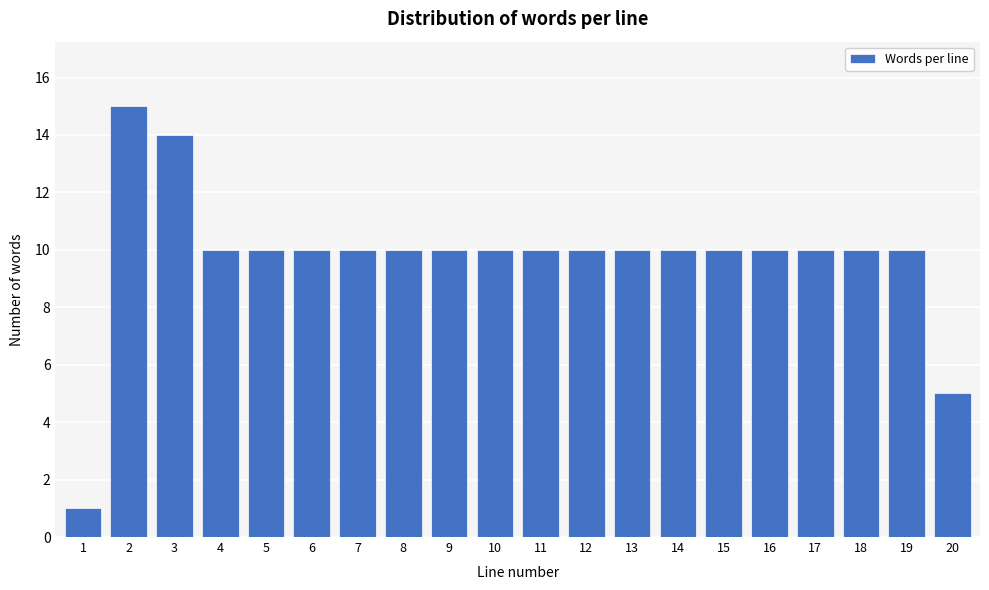

Reading left to right, list all the values displayed in this chart.

1=1	2=15	3=14	4=10	5=10	6=10	7=10	8=10	9=10	10=10	11=10	12=10	13=10	14=10	15=10	16=10	17=10	18=10	19=10	20=5